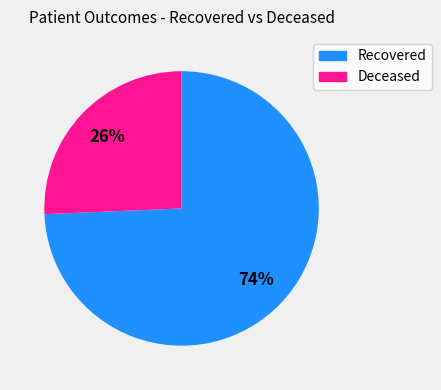

To the nearest percent, what is the average slice percentage?

50%